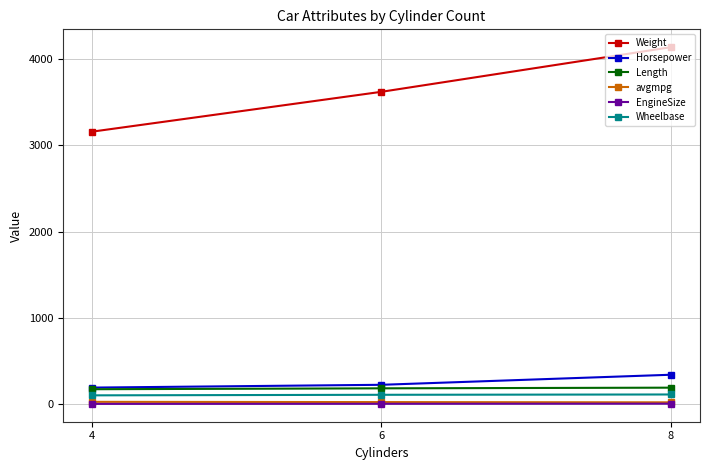

True or false: Weight has a value of 6196.0 at 6.

False